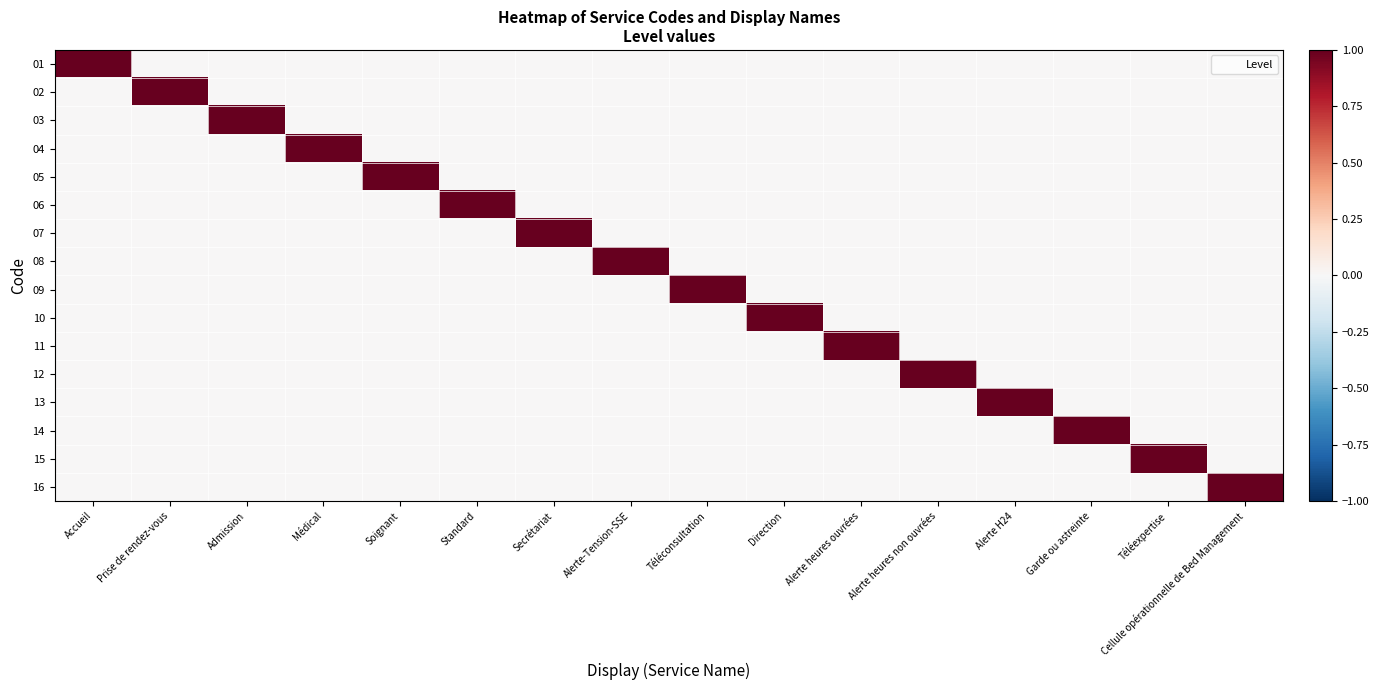

At how many categories does at least one series exceed 0?

16